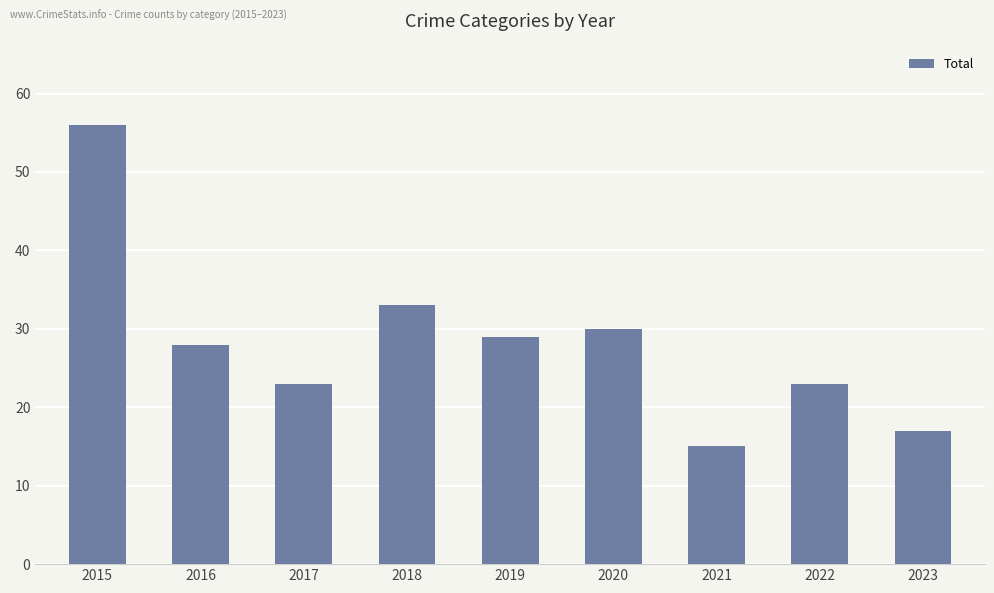

What is the value of the 2nd bar from the left?

28